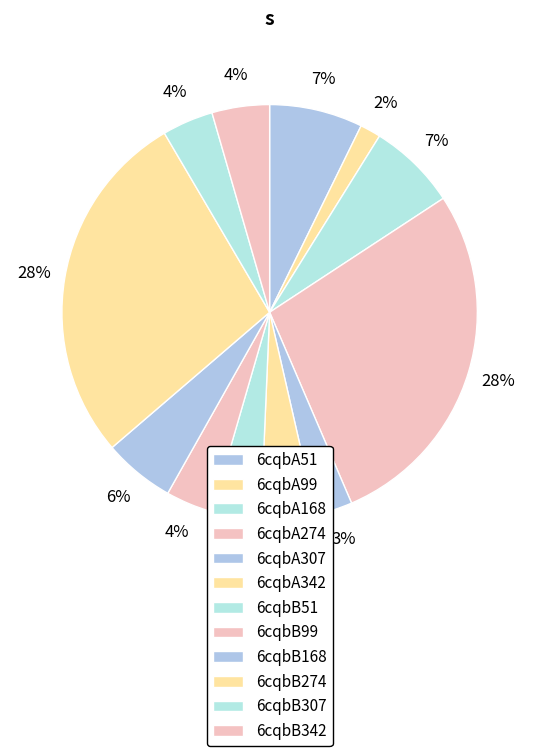

The 6cqbB307 slice represents 4% of the pie. True or false?

True